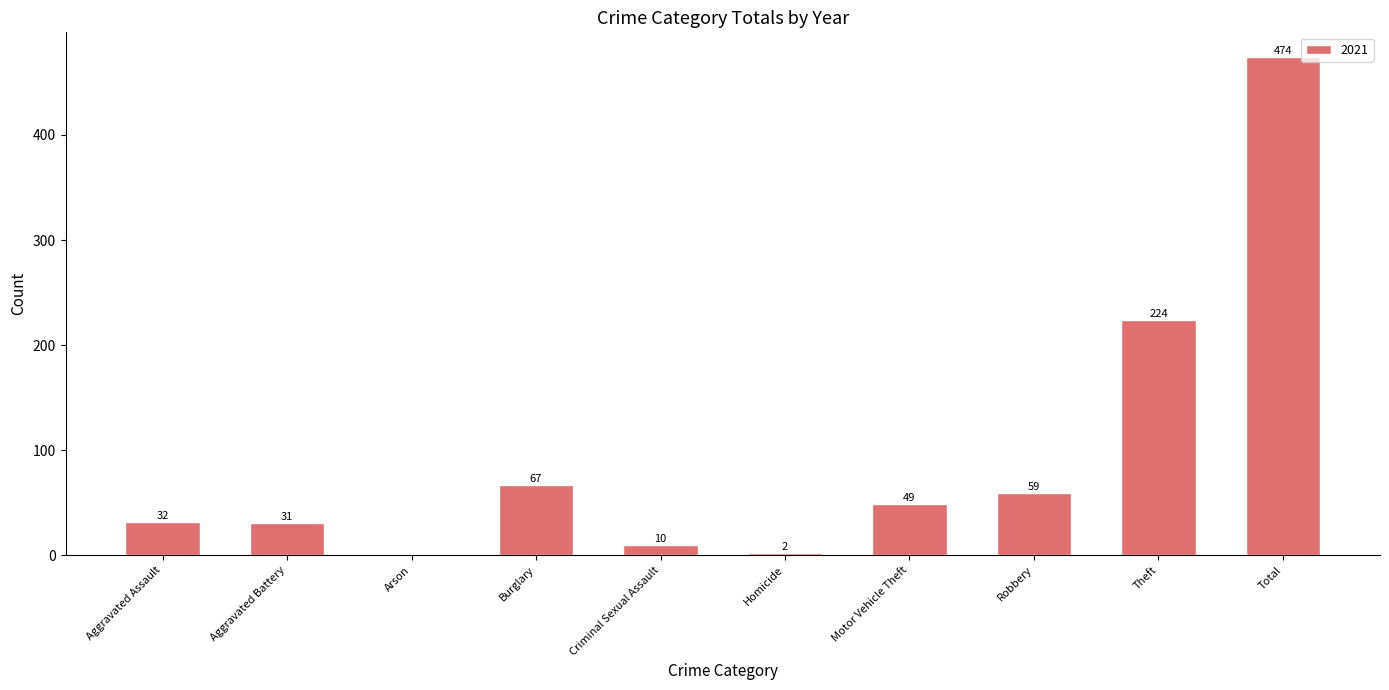

Reading left to right, extract all data points from this chart.

Aggravated Assault=32	Aggravated Battery=31	Arson=0	Burglary=67	Criminal Sexual Assault=10	Homicide=2	Motor Vehicle Theft=49	Robbery=59	Theft=224	Total=474